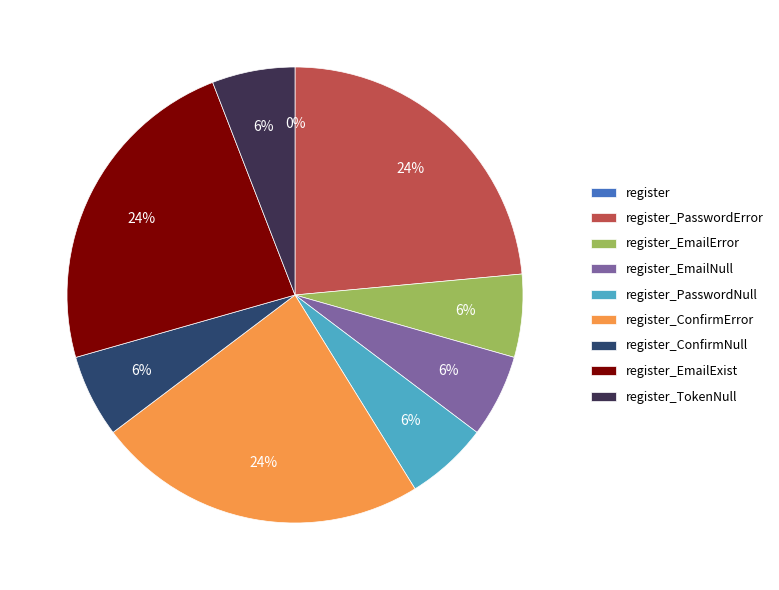

To the nearest percent, what is the average slice percentage?

11%